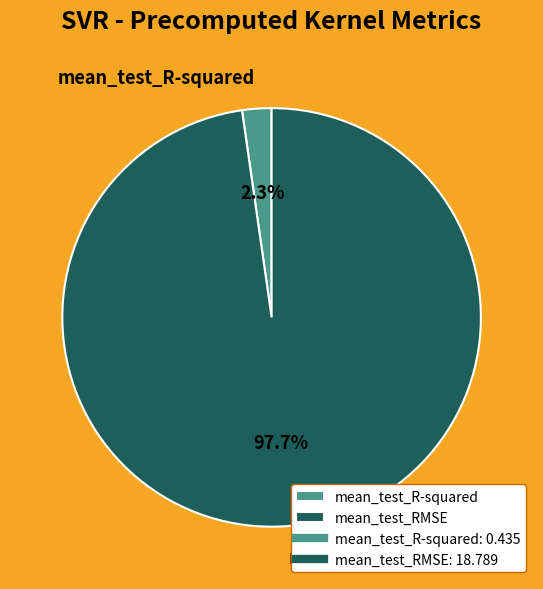

To the nearest percent, what is the difference between the mean_test_RMSE and mean_test_R-squared slice percentages?

95%